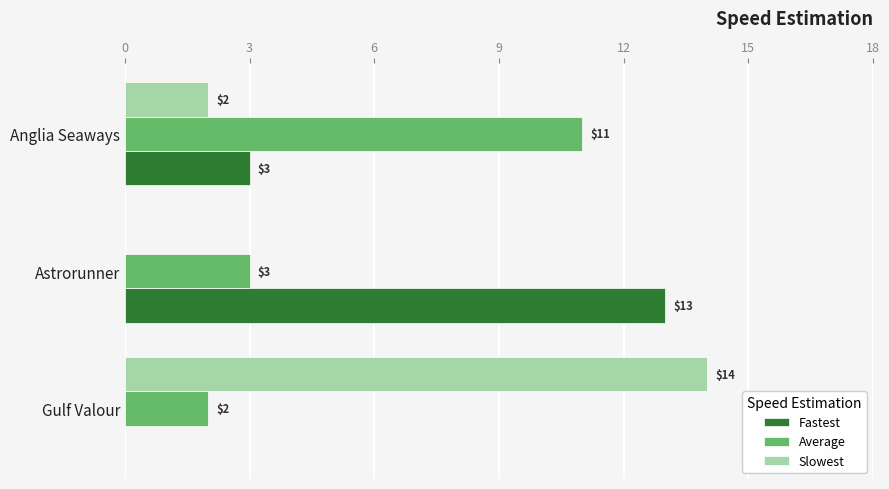

Is it true that Fastest equals 0 at Gulf Valour?

True